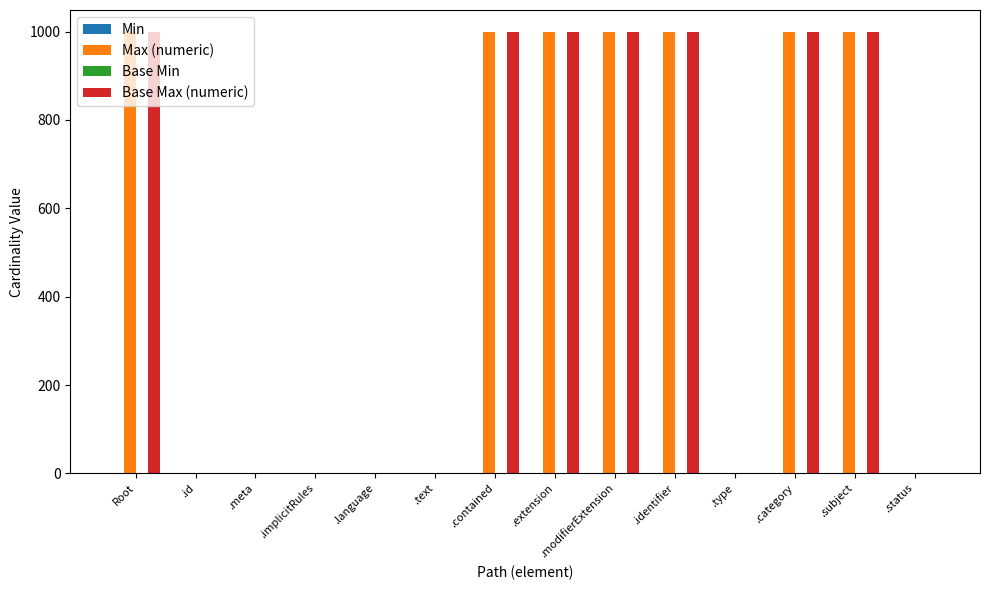

How many data points does each series have?

14